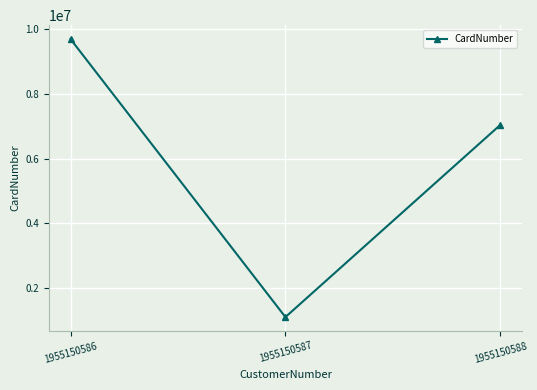

What is the change in value from 1955150586 to 1955150588?

-2655178